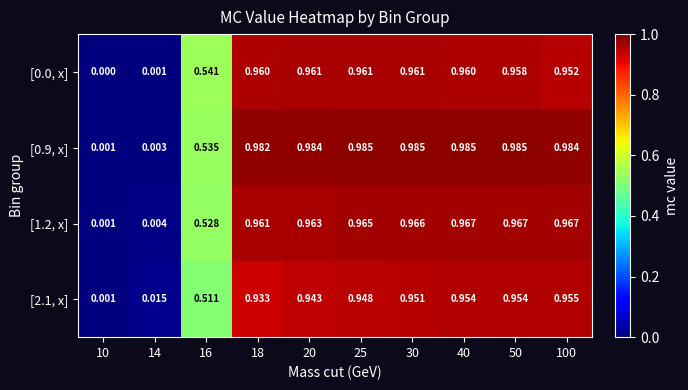

Is the value of [1.2, x] at 20 greater than the value of [2.1, x] at 18?

Yes